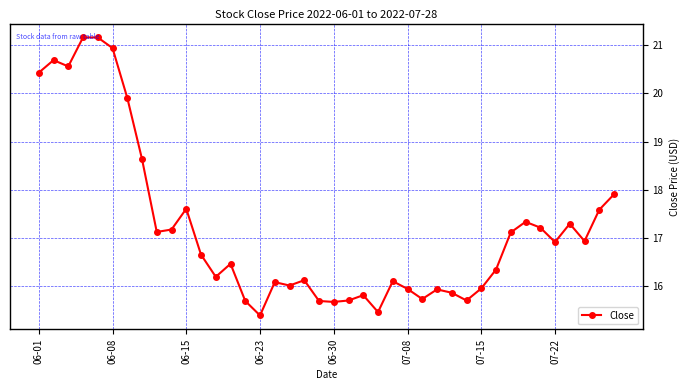

What is the smallest value displayed?

15.4